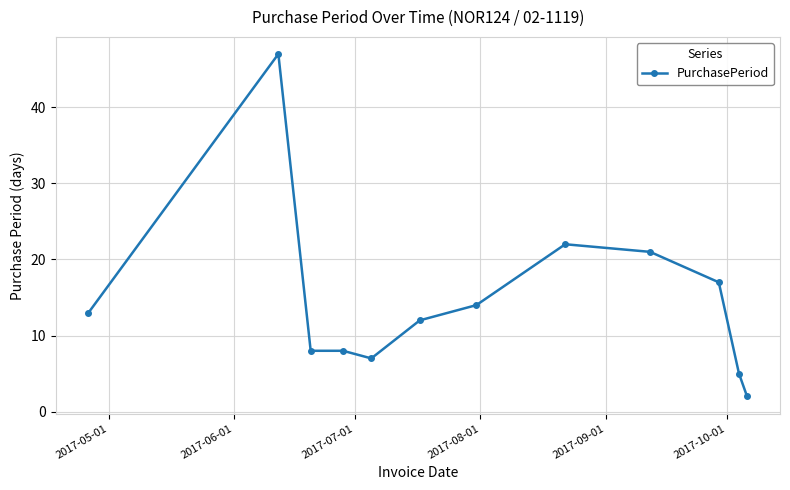

Does the chart have visible grid lines?

Yes